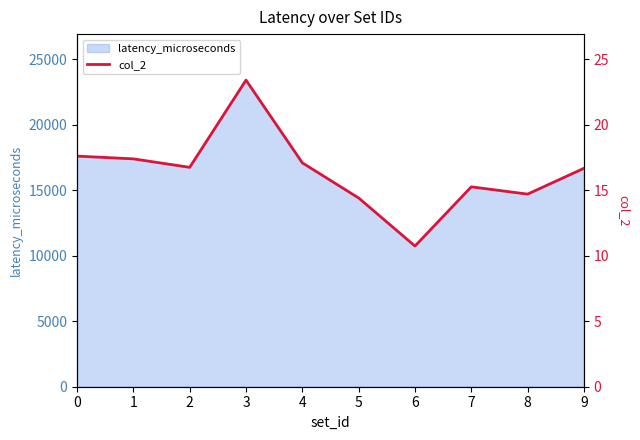

At which category does the data reach its first local peak?

3